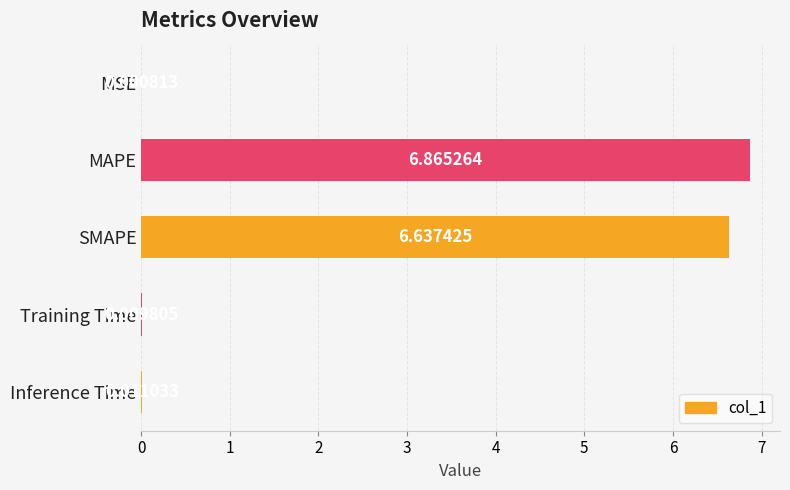

What is the sum of all values?

13.5